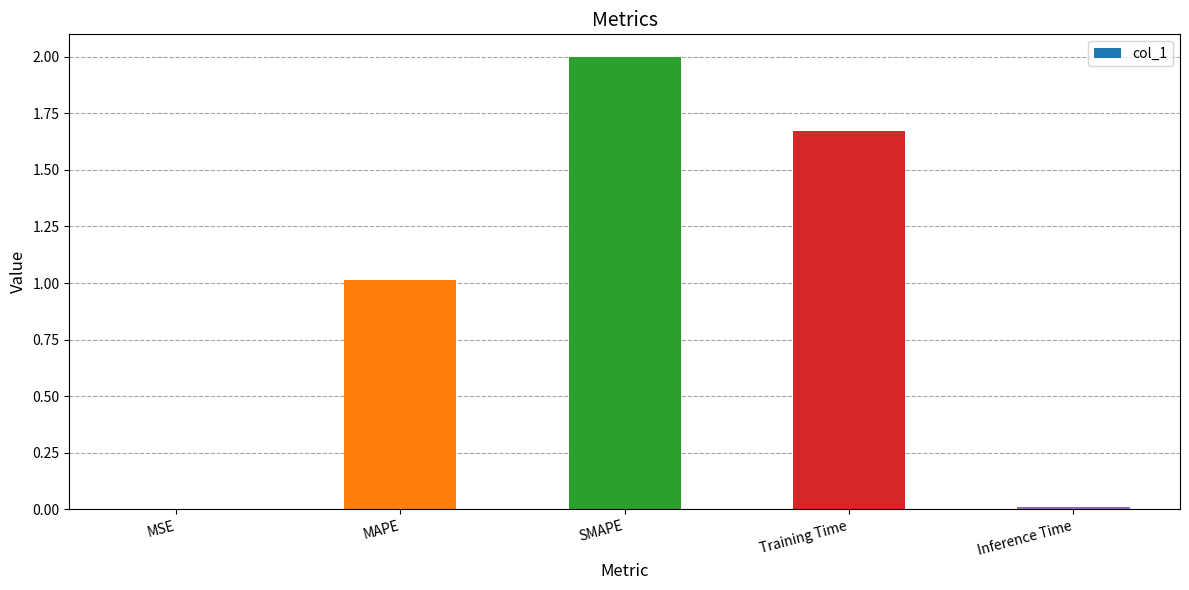

The value at MAPE is 1.0. True or false?

True